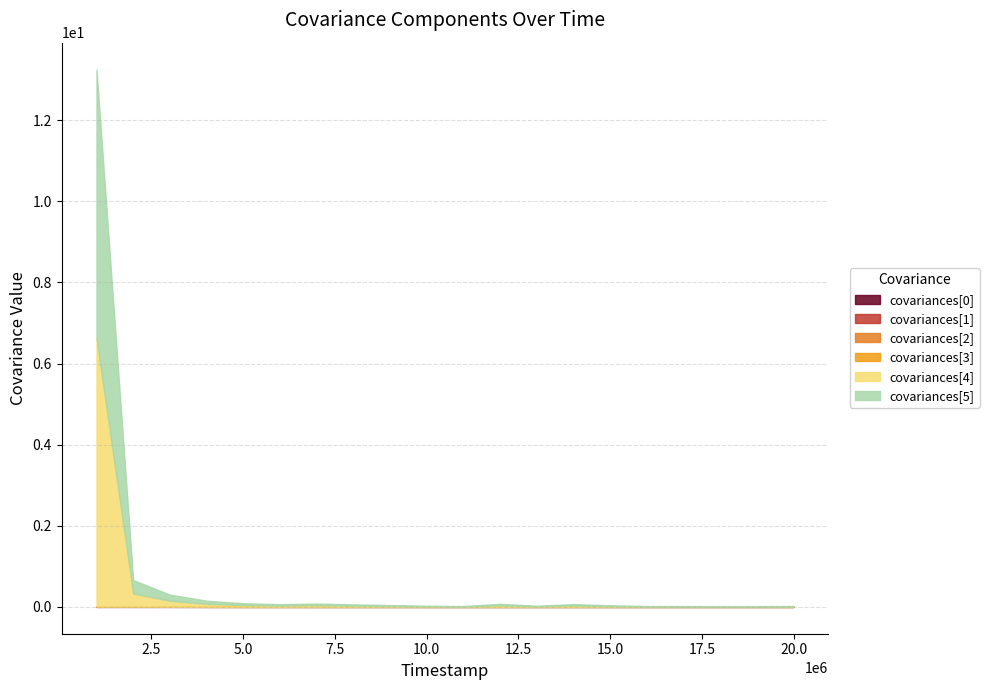

Rank the series by their maximum value, from highest to lowest.

covariances[4], covariances[5], covariances[2], covariances[1], covariances[3], covariances[0]